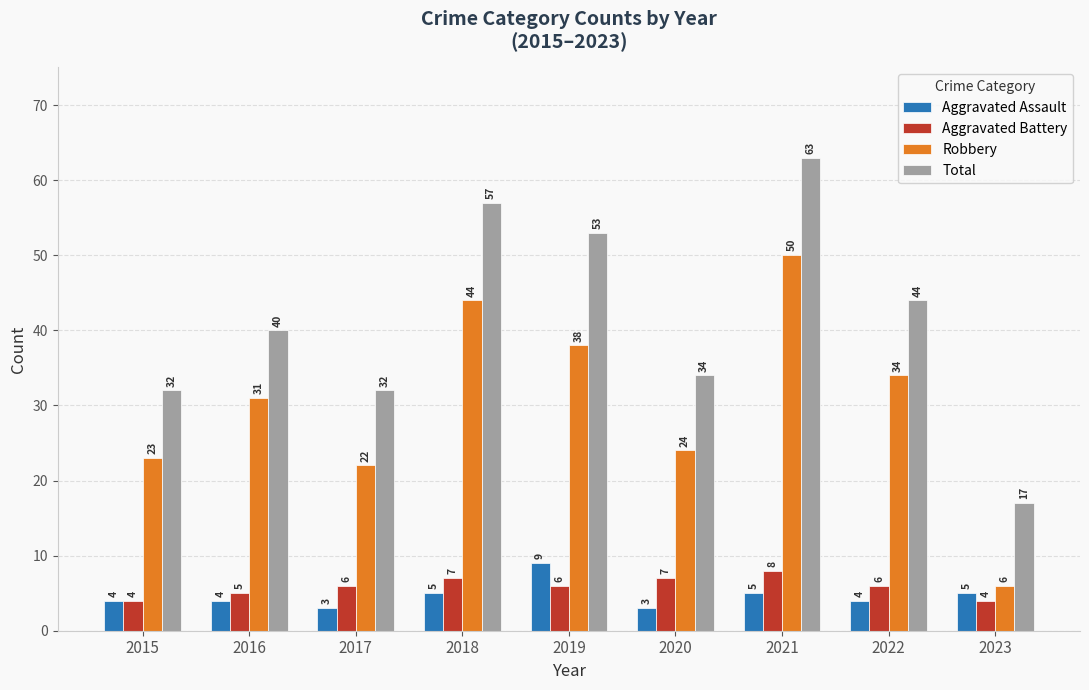

True or false: Aggravated Assault has a value of 9 at 2019.

True